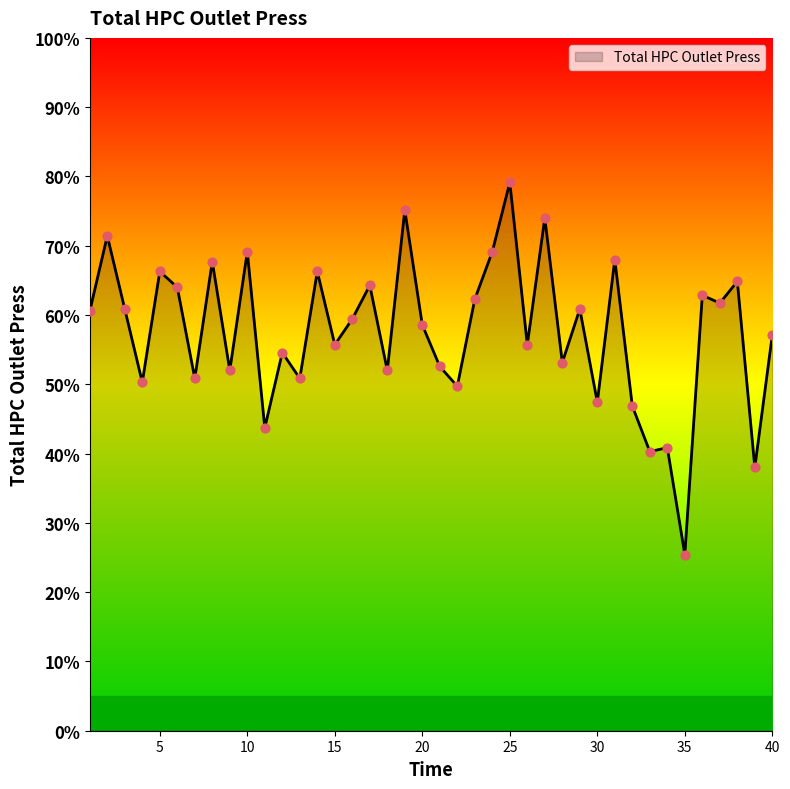

What is the smallest value displayed?

25.4